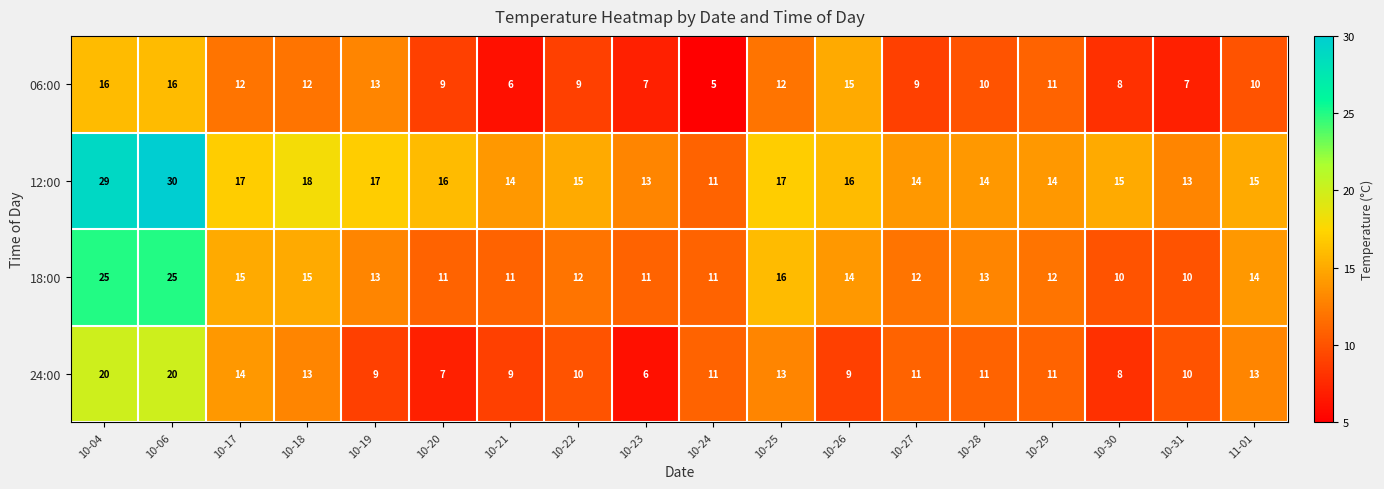

At how many categories does at least one series exceed 26?

2